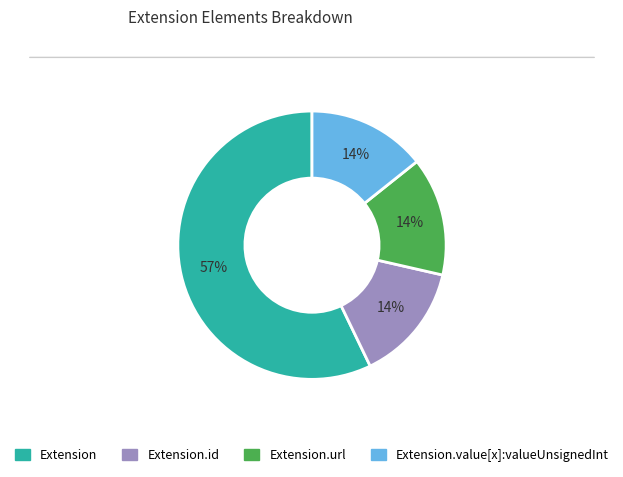

To the nearest percent, what is the difference between the largest and smallest slice percentages?

43%